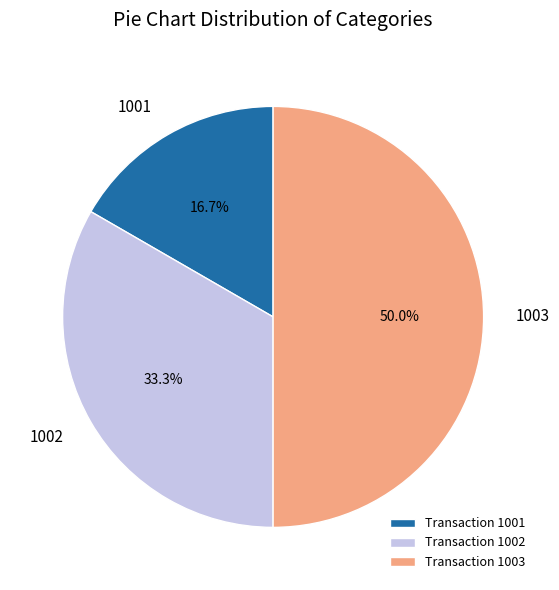

Which has a higher value, 1003 or 1002?

1003